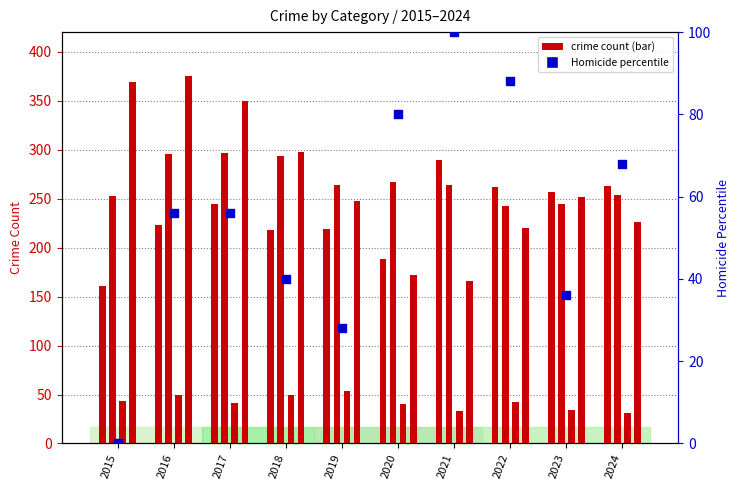

What is the change in value from 2021 to 2022?

-12.0